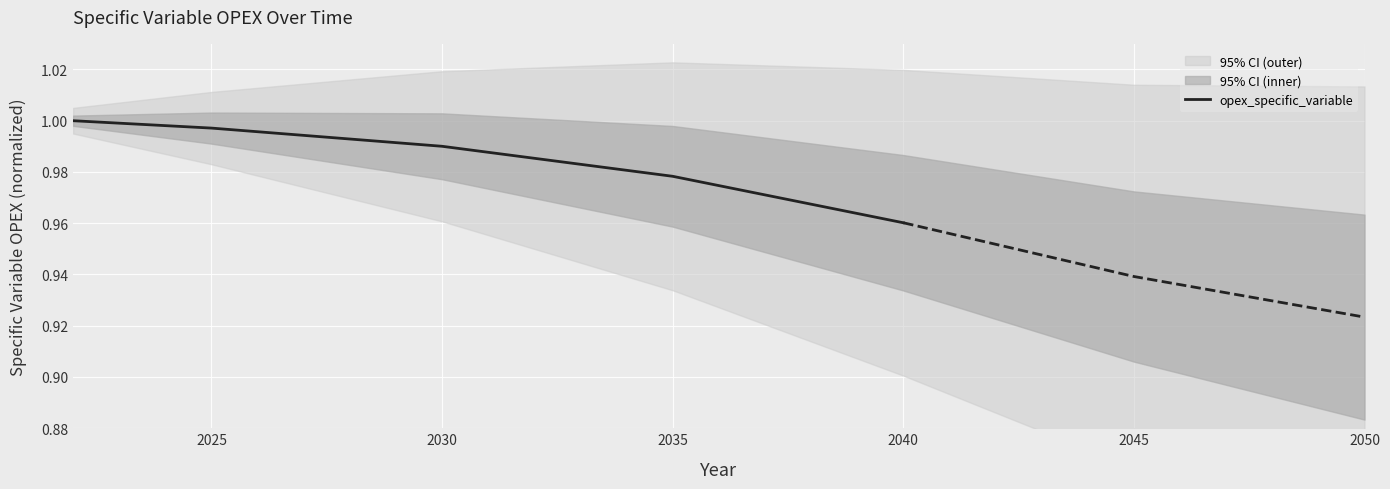

Where is opex_specific_variable nearest to the value 0?

2040